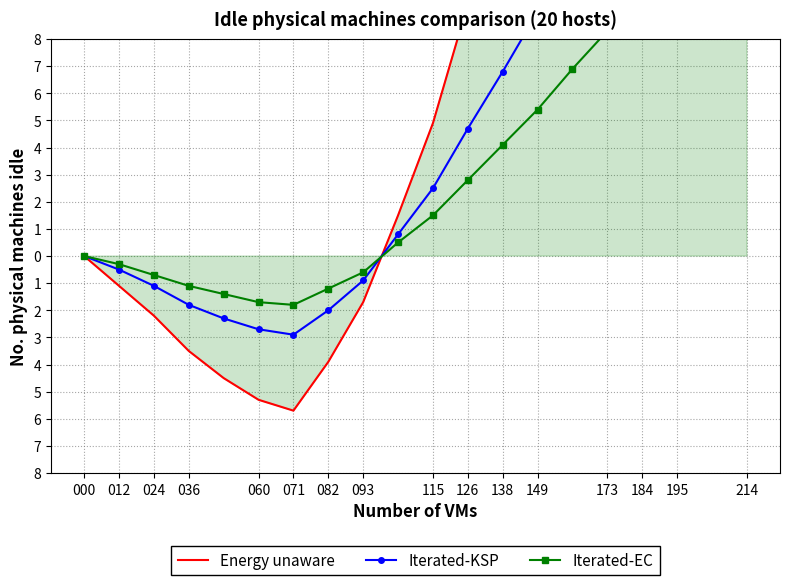

True or false: Iterated-EC has a value of -0.3 at 012.

True